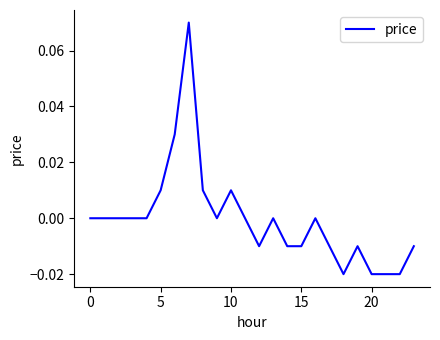

Does the chart display data point markers on the line(s)?

No